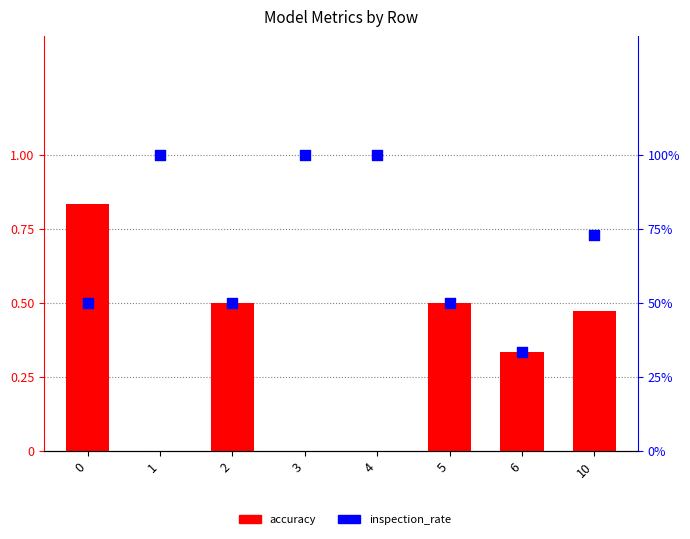

Which series reaches the minimum Y coordinate?

accuracy